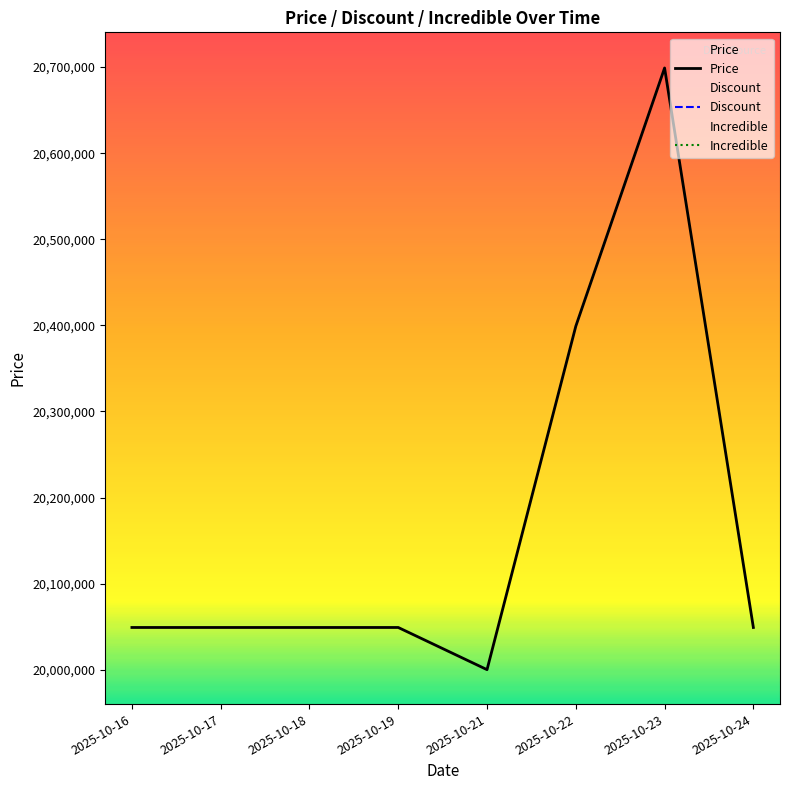

True or false: Price and Incredible intersect in this chart.

False